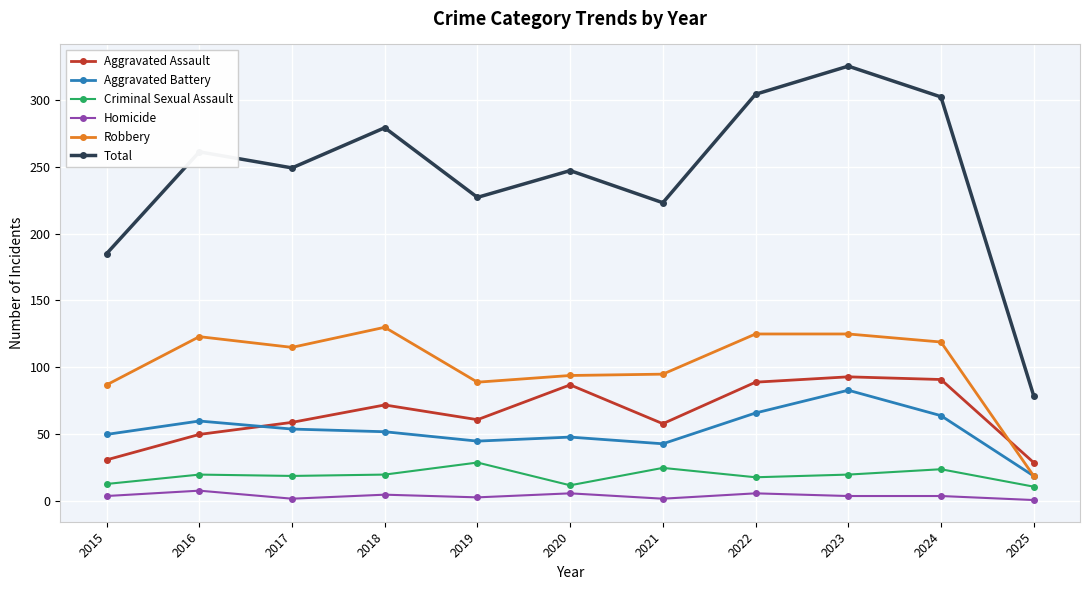

Between 2022 and 2025, which series saw the biggest shift?

Total